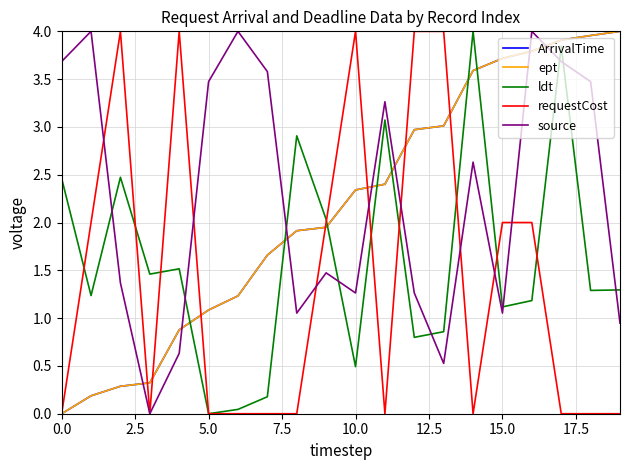

Does the chart have visible grid lines?

Yes